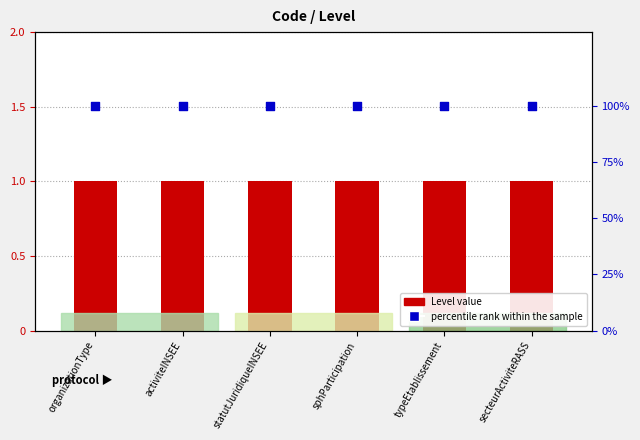

Which series contains the lowest Y value?

Level